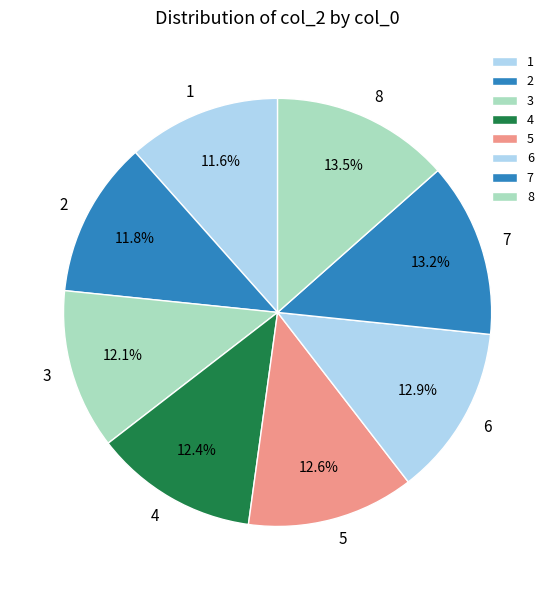

Is it true that 2 is 12% of the pie?

True